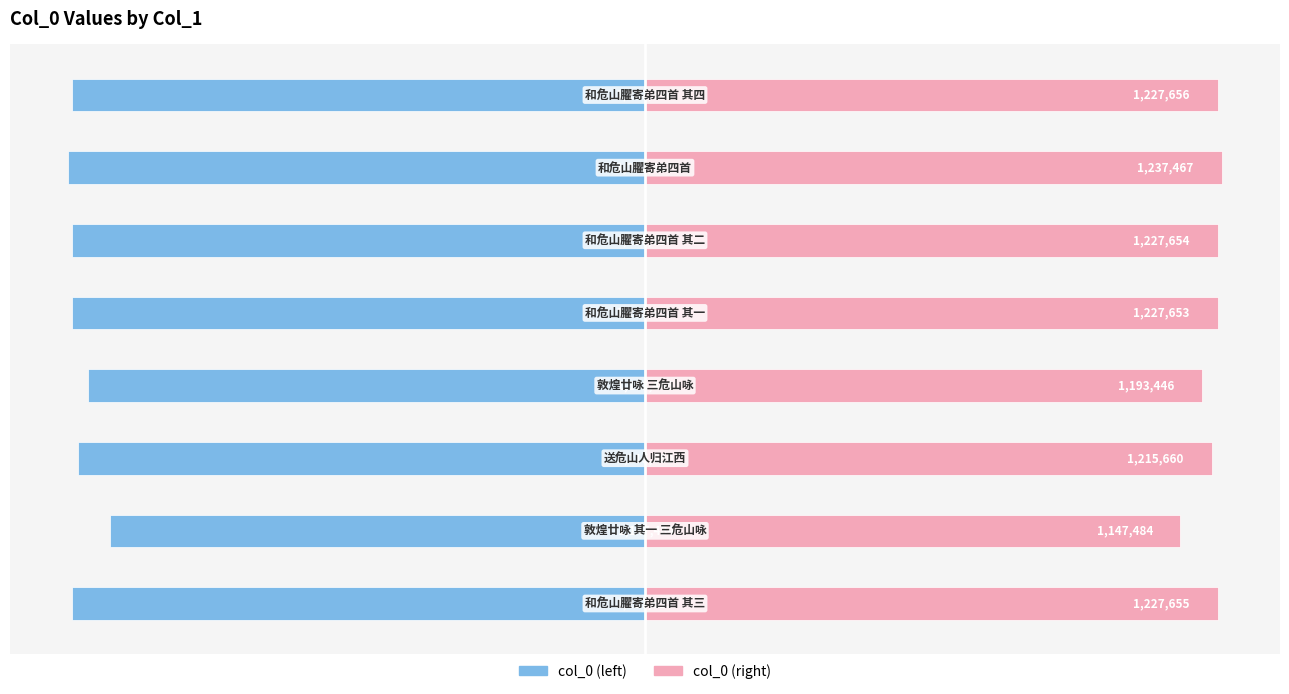

The value of col_0 (right) at 2 is 1215660. True or false?

True